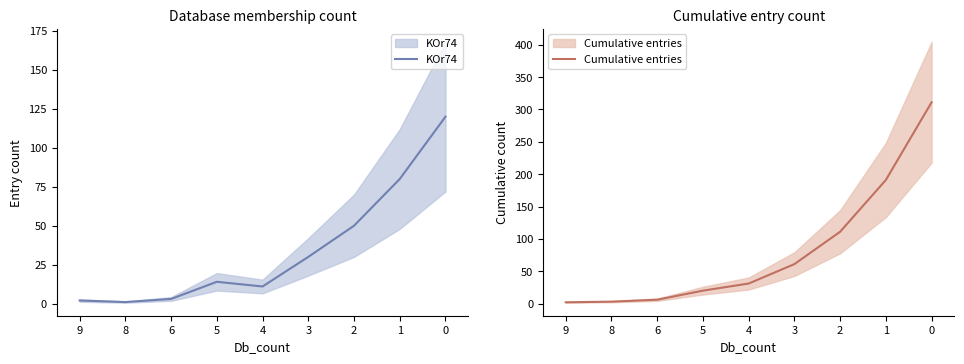

Reading left to right, what are all the values shown in this chart?

KOr74: 2	1	3	14	11	30	50	80	120
Cumulative entries: 2	3	6	20	31	61	111	191	311